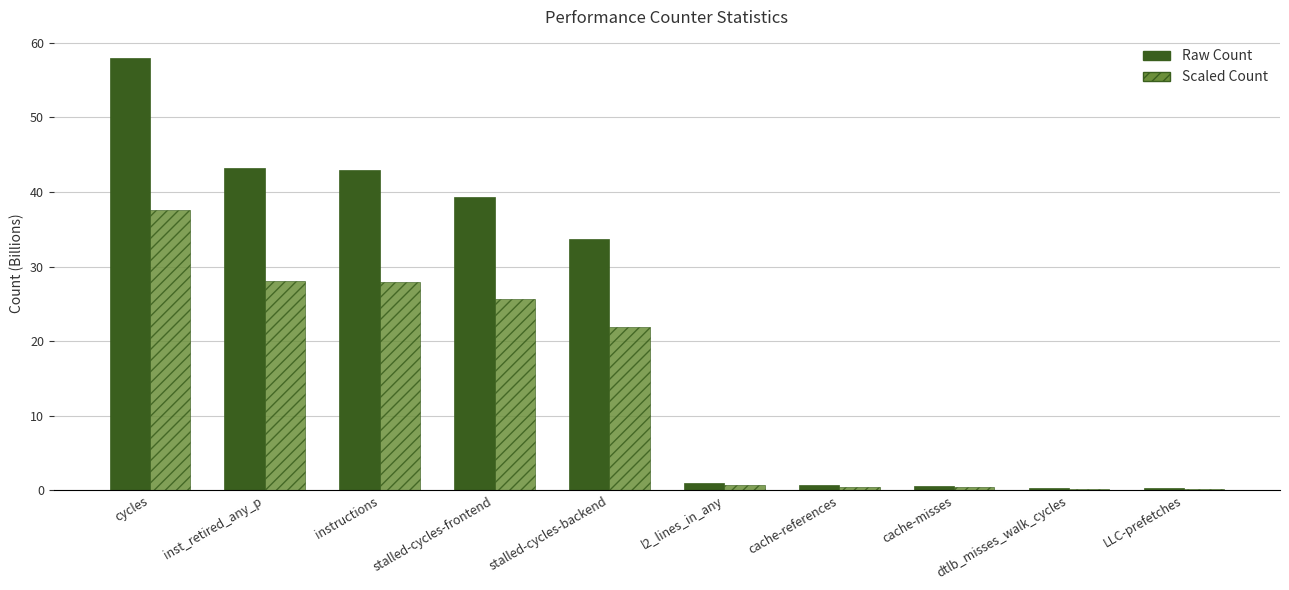

What is the total value across all series at stalled-cycles-backend?

55.6